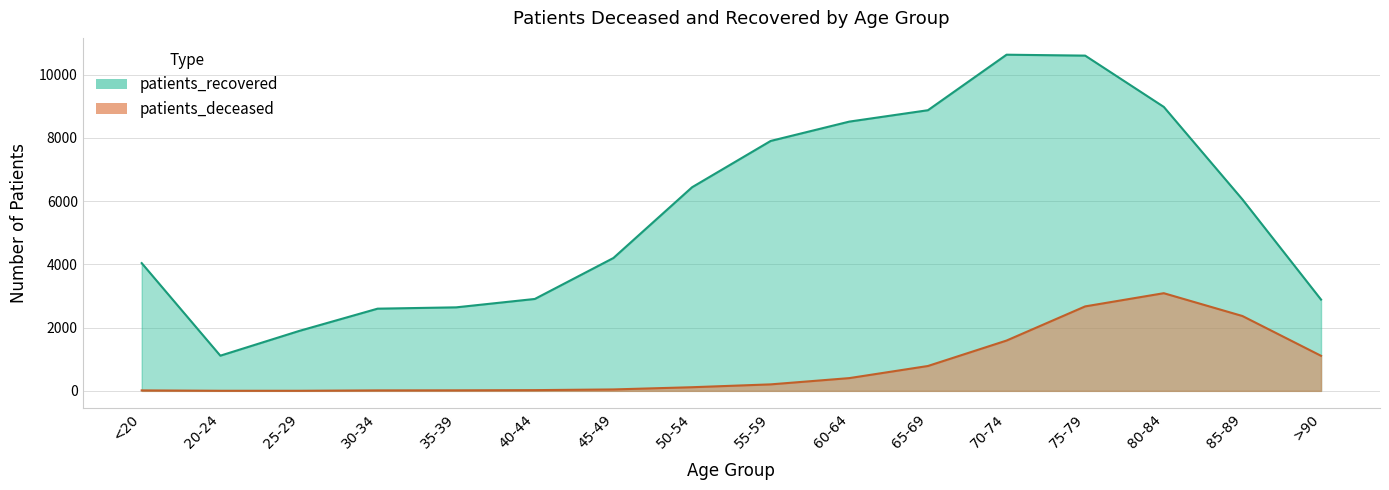

At which label does patients_recovered first exceed 6052?

50-54